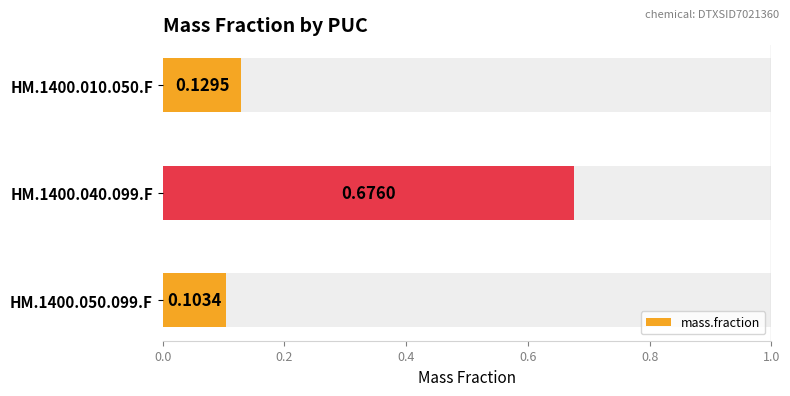

Rank the categories by mass.fraction value from lowest to highest.

HM.1400.050.099.F, HM.1400.010.050.F, HM.1400.040.099.F